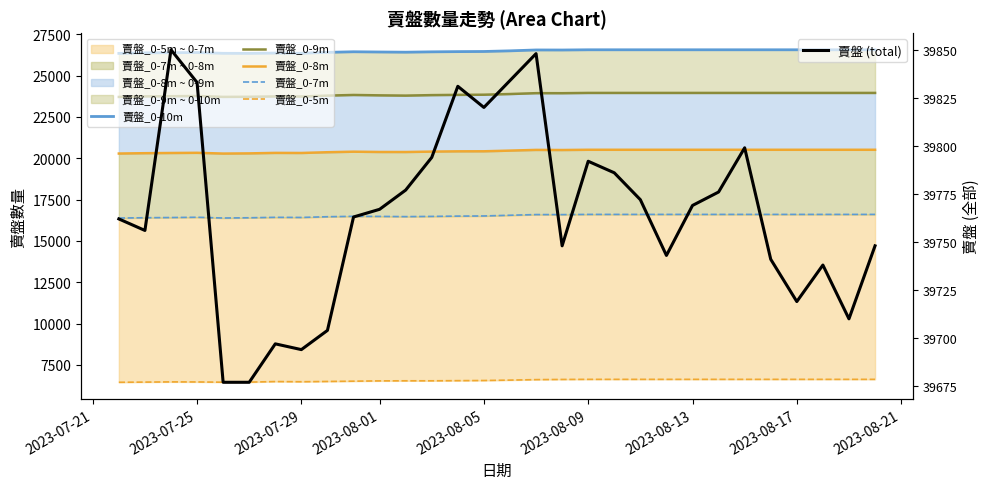

At how many categories does at least one series exceed 29243?

30